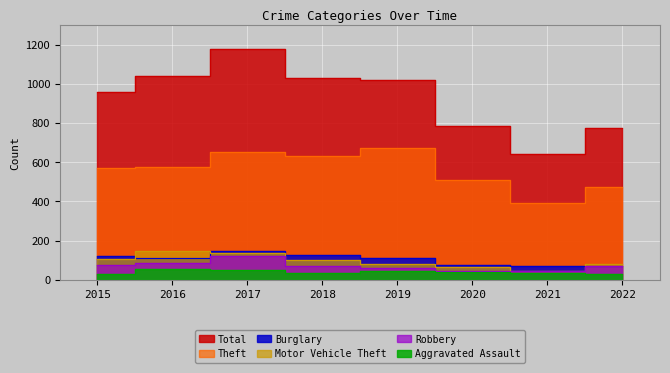

Reading left to right, transcribe all the data shown in this chart.

Theft: 2015=570	2016=578	2017=651	2018=631	2019=672	2020=510	2021=391	2022=475
Total: 2015=959	2016=1043	2017=1178	2018=1028	2019=1018	2020=783	2021=643	2022=776
Burglary: 2015=121	2016=113	2017=146	2018=125	2019=111	2020=75	2021=69	2022=71
Motor Vehicle Theft: 2015=108	2016=148	2017=138	2018=99	2019=78	2020=63	2021=42	2022=78
Robbery: 2015=73	2016=87	2017=123	2018=69	2019=62	2020=47	2021=46	2022=68
Aggravated Assault: 2015=27	2016=53	2017=48	2018=36	2019=43	2020=37	2021=35	2022=31